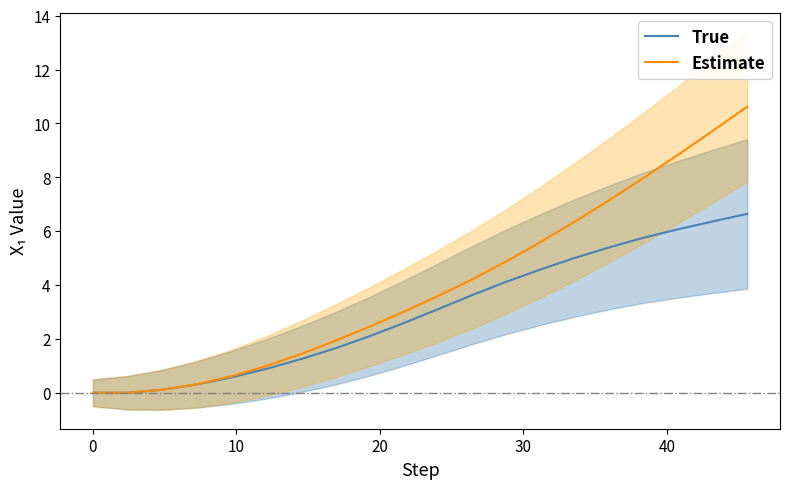

How many values in the Estimate series are below 3?

10